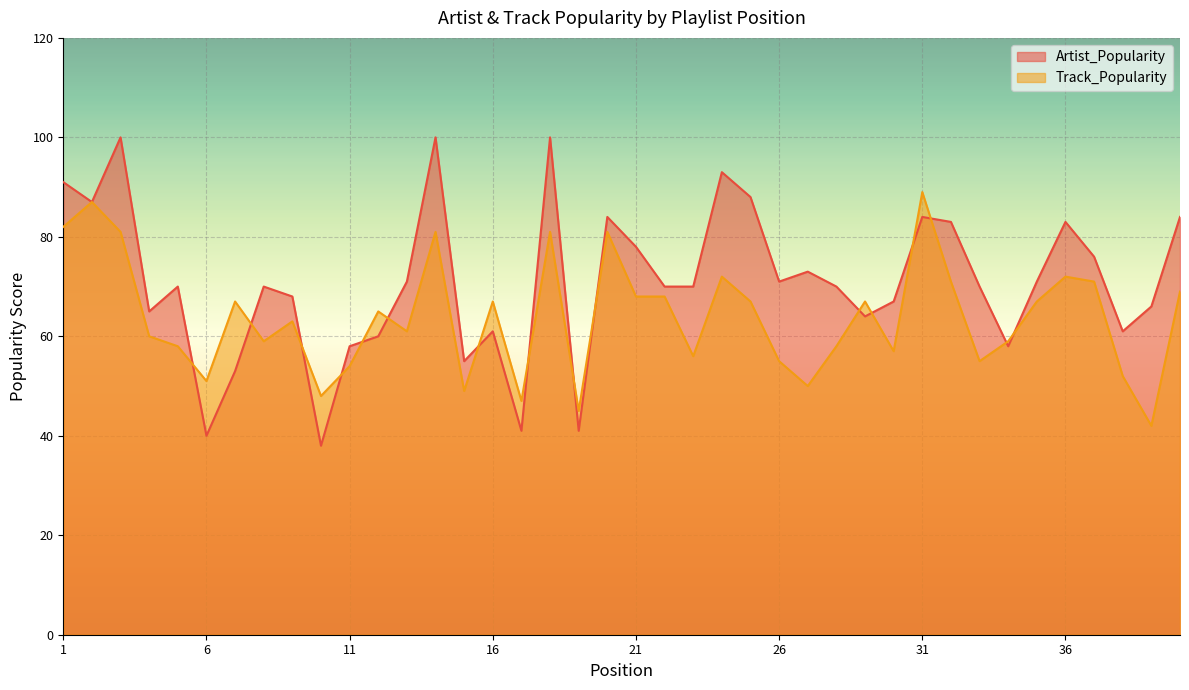

At which category does Artist_Popularity reach its first local peak?

3